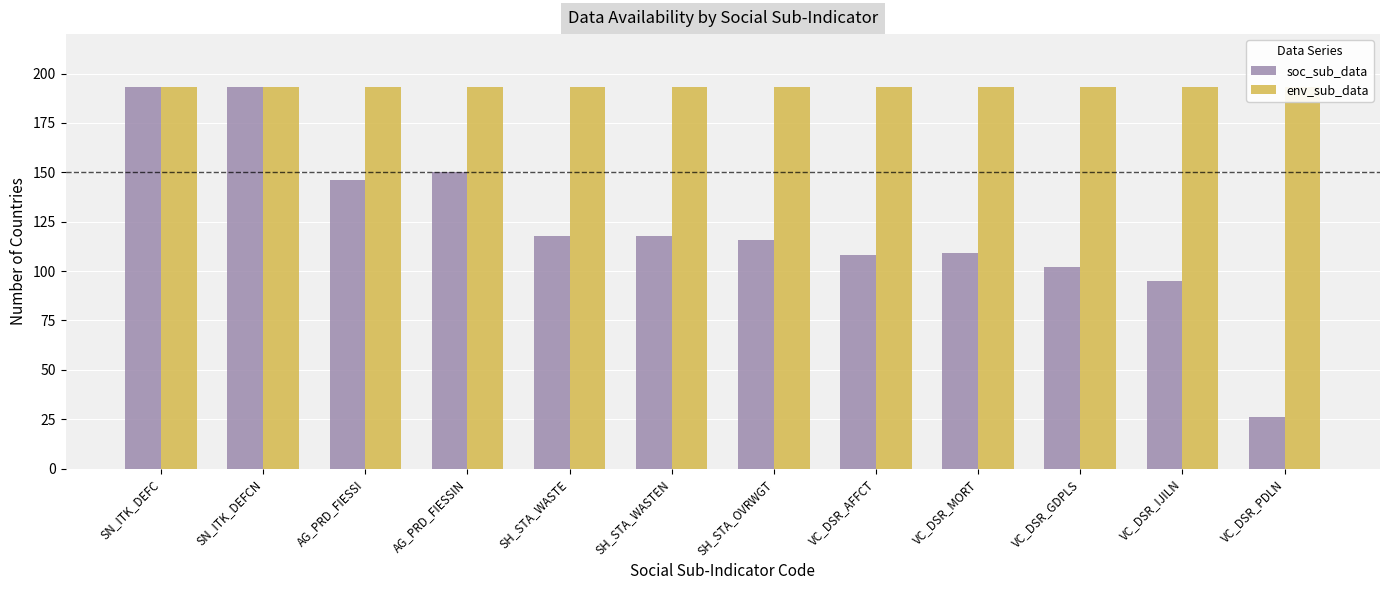

Reading left to right, list all the values displayed in this chart.

soc_sub_data: 193	193	146	150	118	118	116	108	109	102	95	26
env_sub_data: 193	193	193	193	193	193	193	193	193	193	193	193